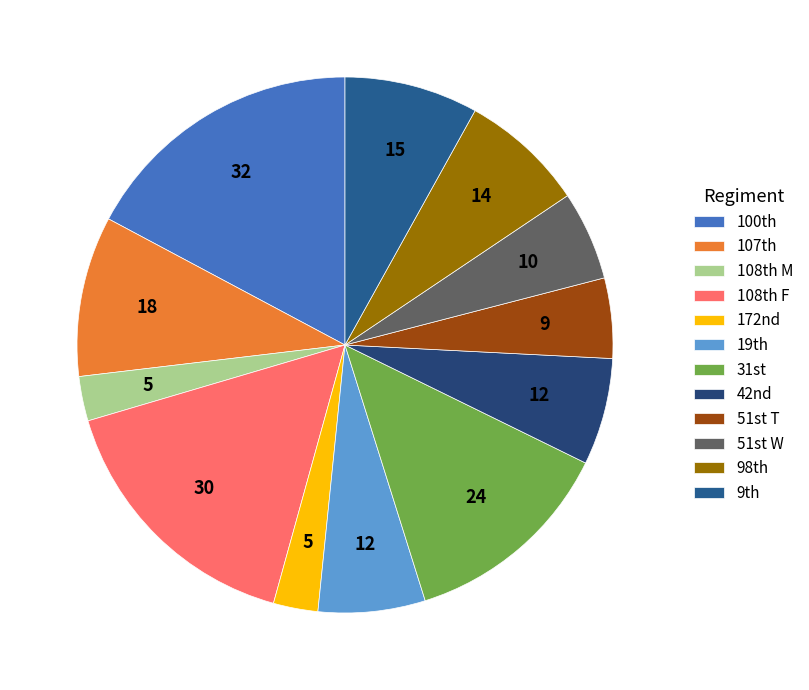

Which category has the biggest portion of the pie?

100th